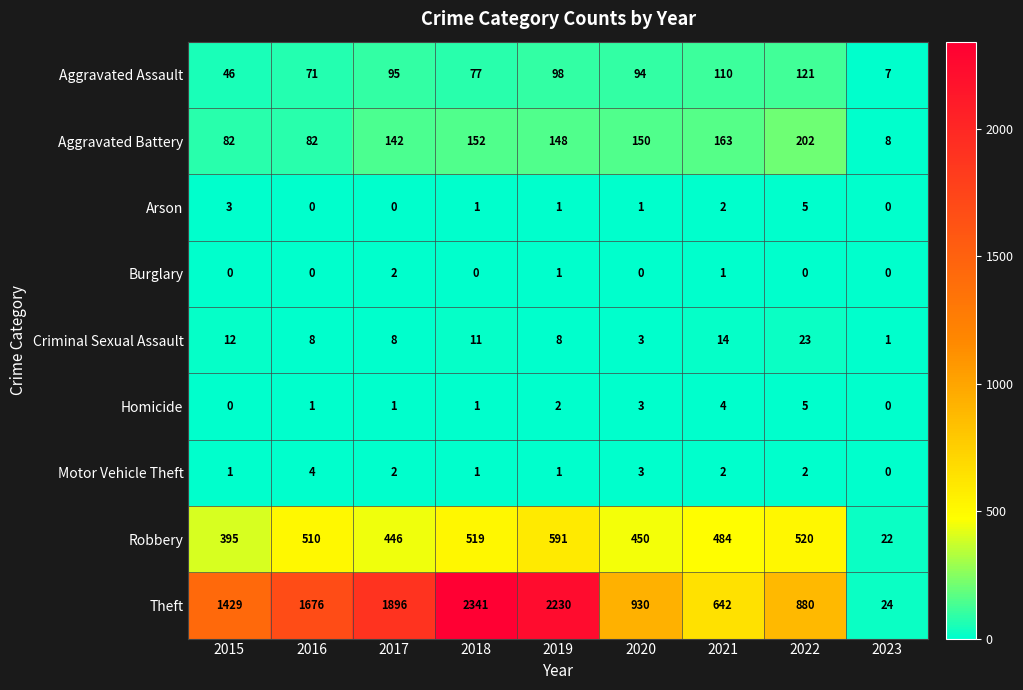

Which category has the highest value across all series?

2018